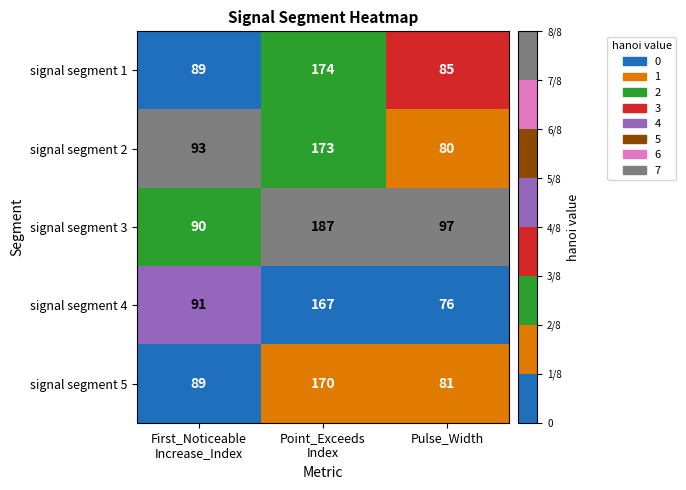

How many categories are shown in the chart?

3